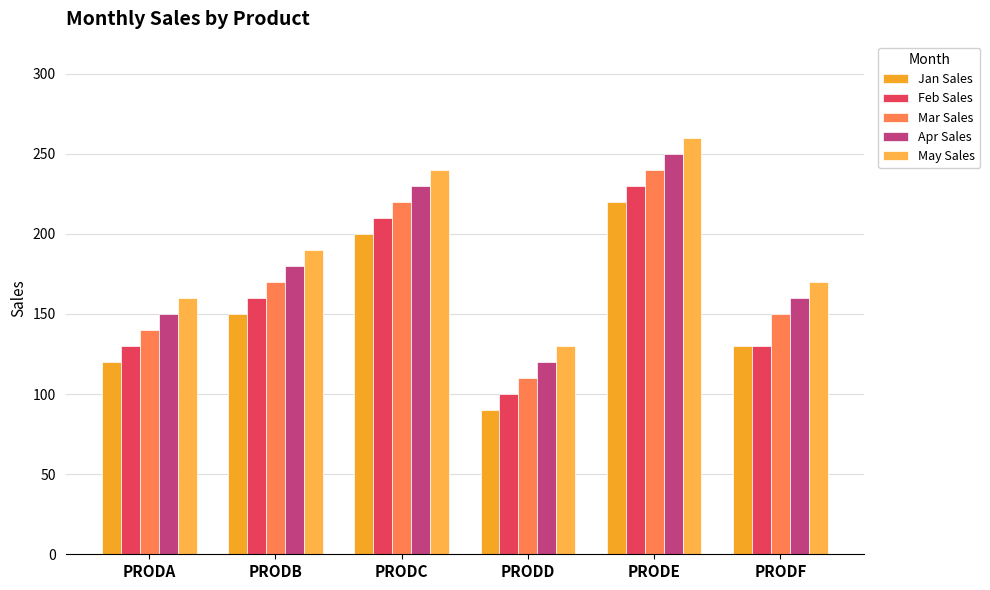

How many bars are there in each group?

5